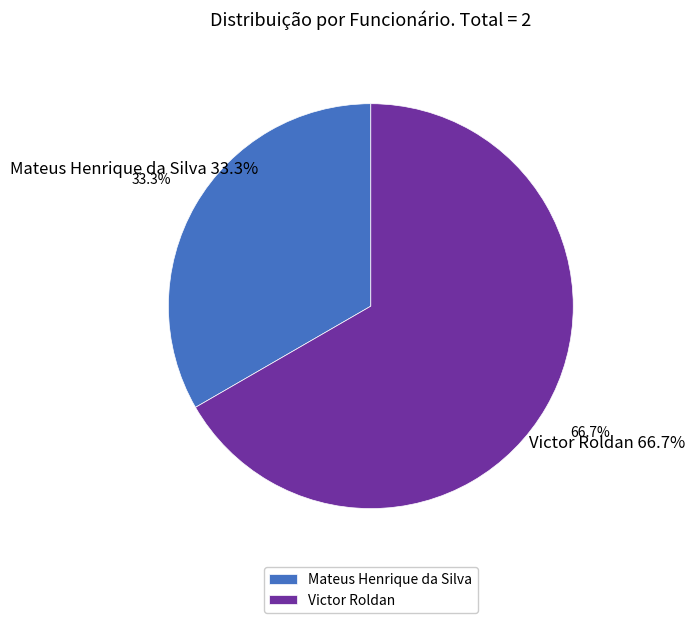

What is the largest slice in the pie chart?

Victor Roldan